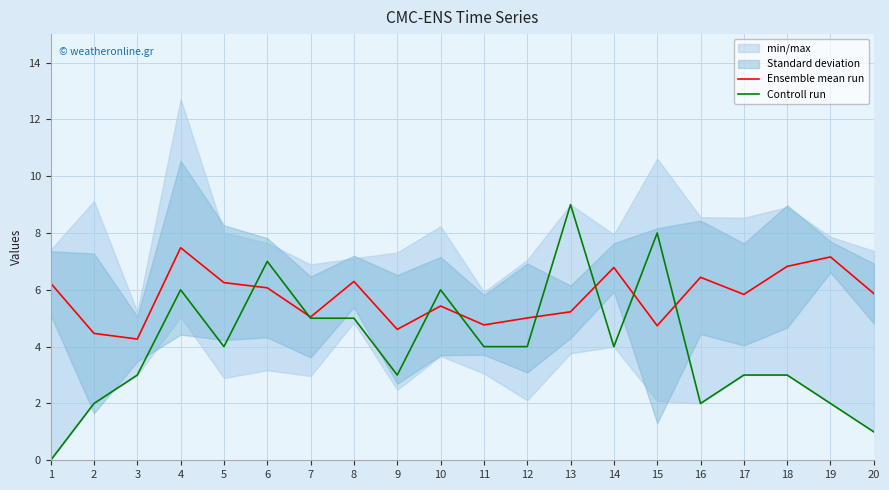

True or false: Ensemble mean run has a value of 7.5 at 4.

True